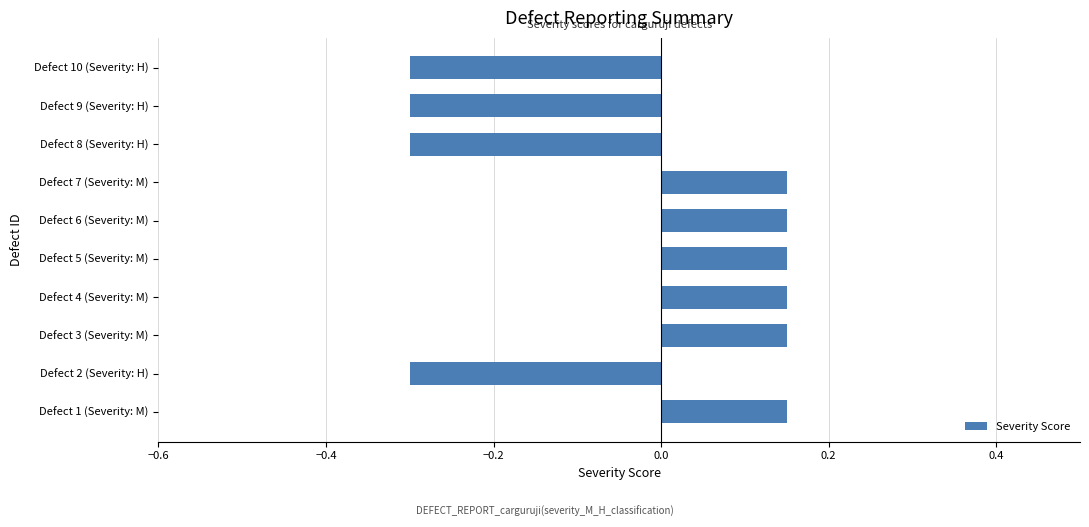

What is the minimum value shown in the chart?

-0.3